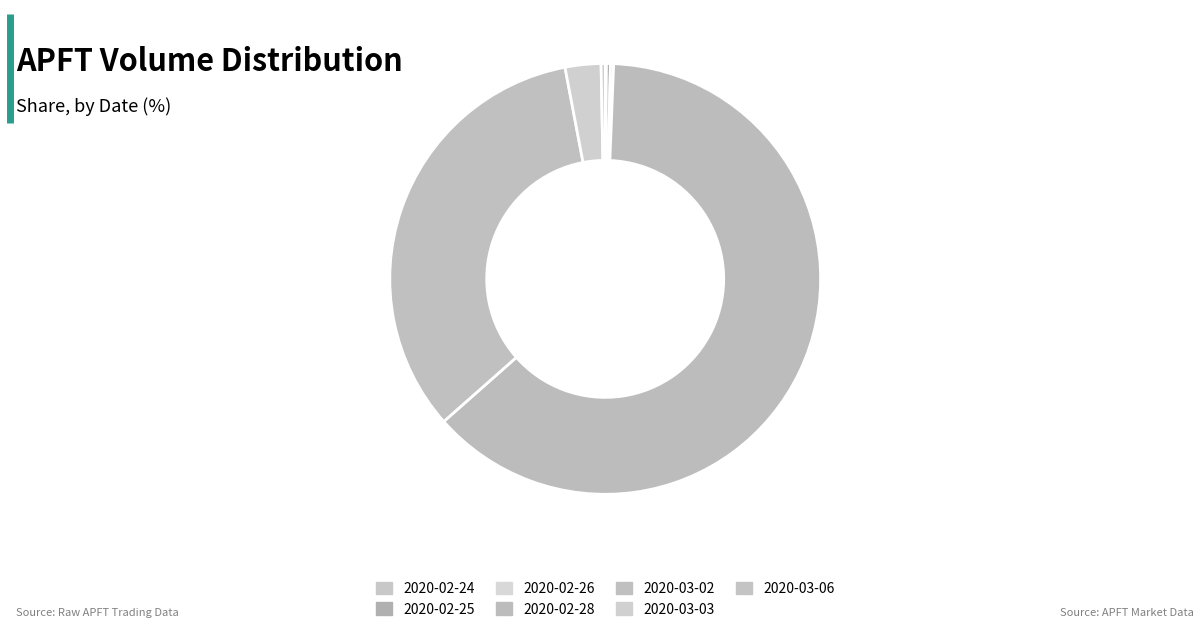

To the nearest percent, what percentage of the pie is 2020-02-28?

63%